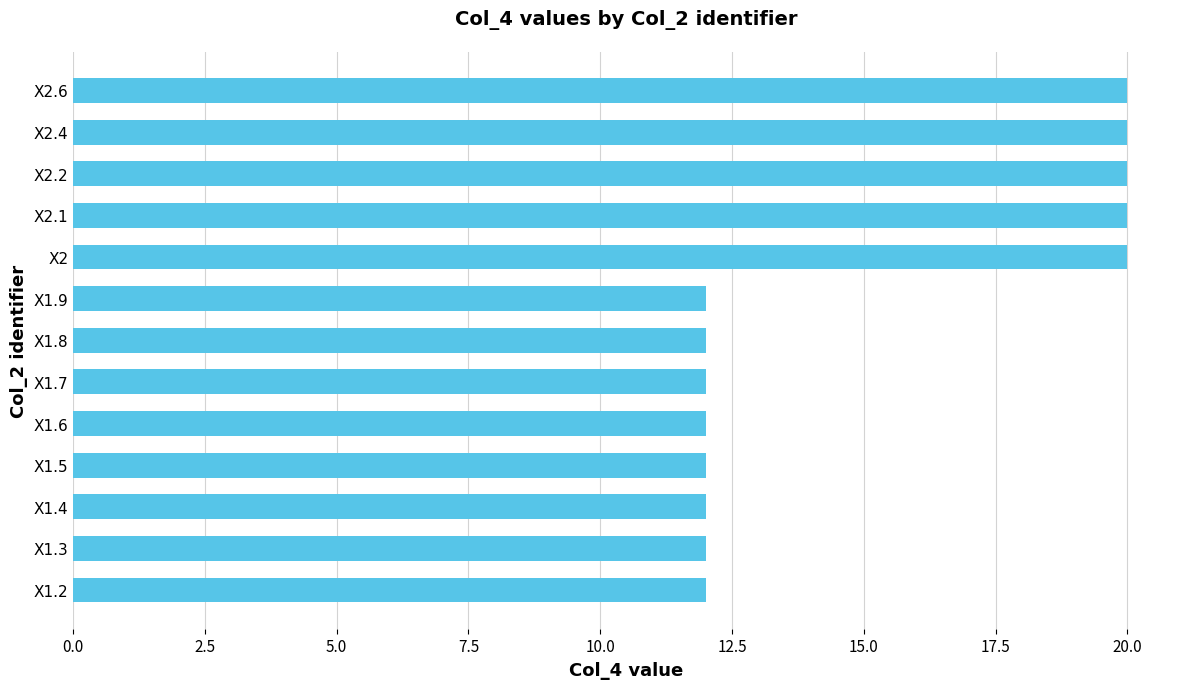

What is the ratio of the value at X2.4 to the value at X1.2?

1.7